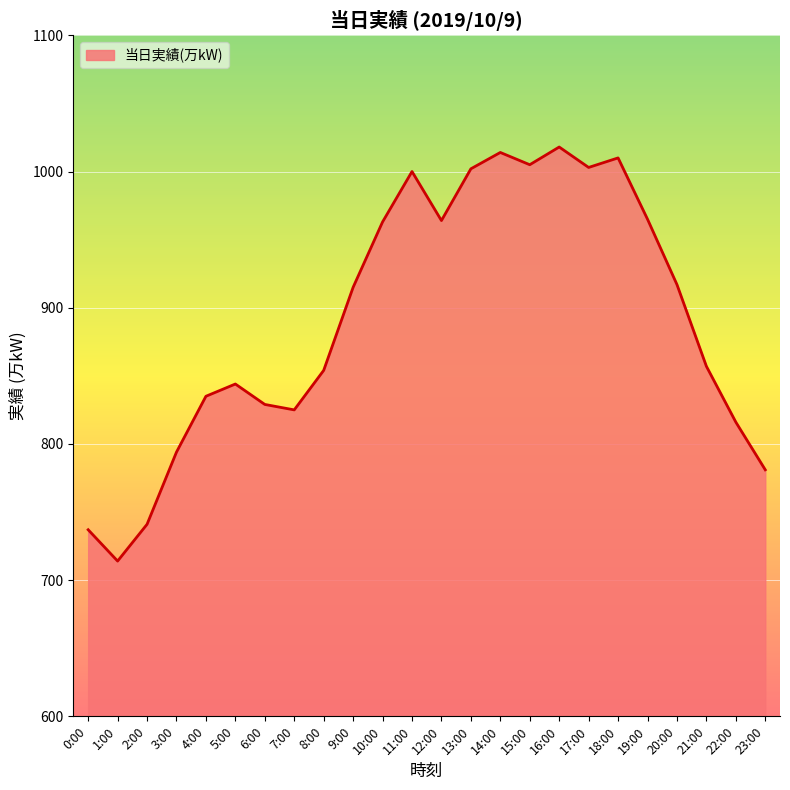

Read the value at 1:00, to the nearest 50.

700